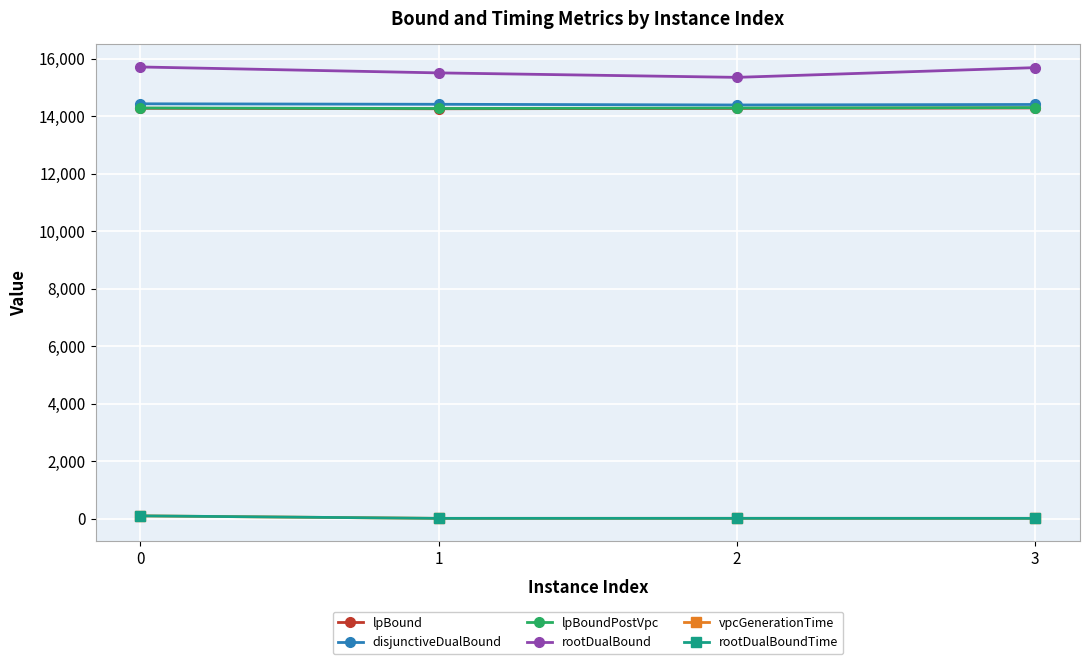

What is the minimum value for lpBoundPostVpc?

14266.5